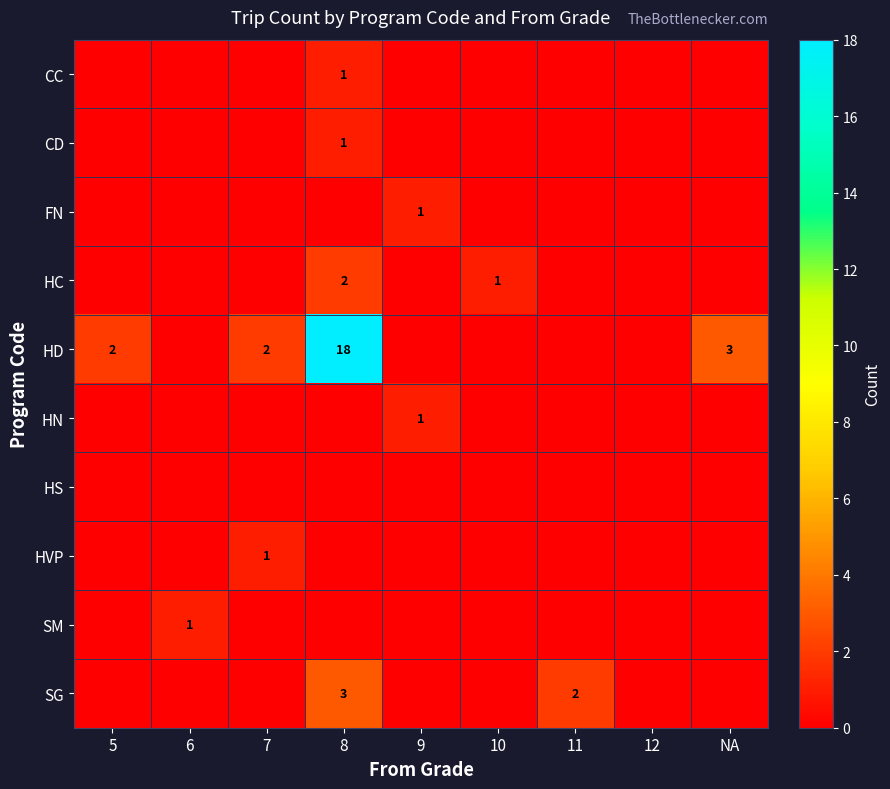

The FN series shows 0 at 9. True or false?

False